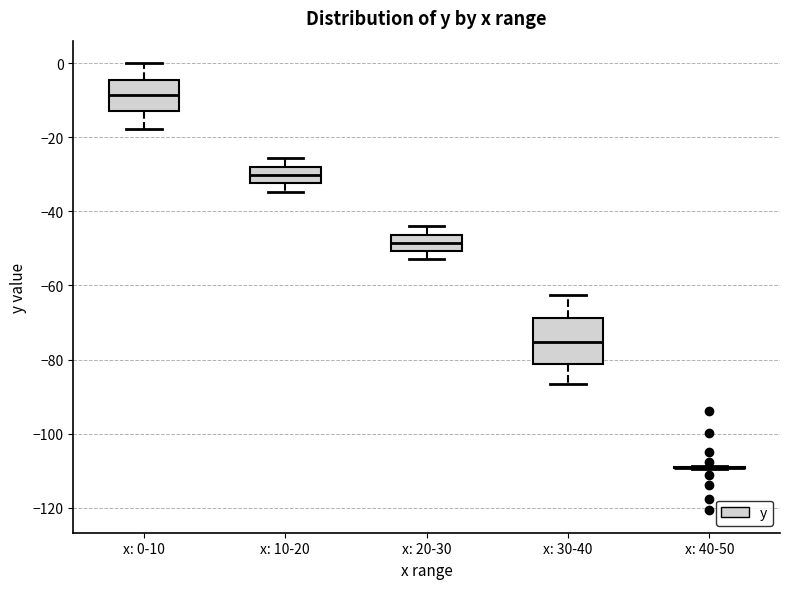

Reading left to right, read every box against the y-axis: the position of its median line, the range the box covers, and the ends of its whiskers. The values are not printed on the chart, so give them approximately, as read against the axis.

x: 0-10: median -8, box -12 to -4, whiskers -18 to 0
x: 10-20: median -30, box -32 to -28, whiskers -34 to -26
x: 20-30: median -48, box -50 to -46, whiskers -52 to -44
x: 30-40: median -76, box -82 to -68, whiskers -86 to -62
x: 40-50: box collapsed to a line at -110, whiskers -110 to -108